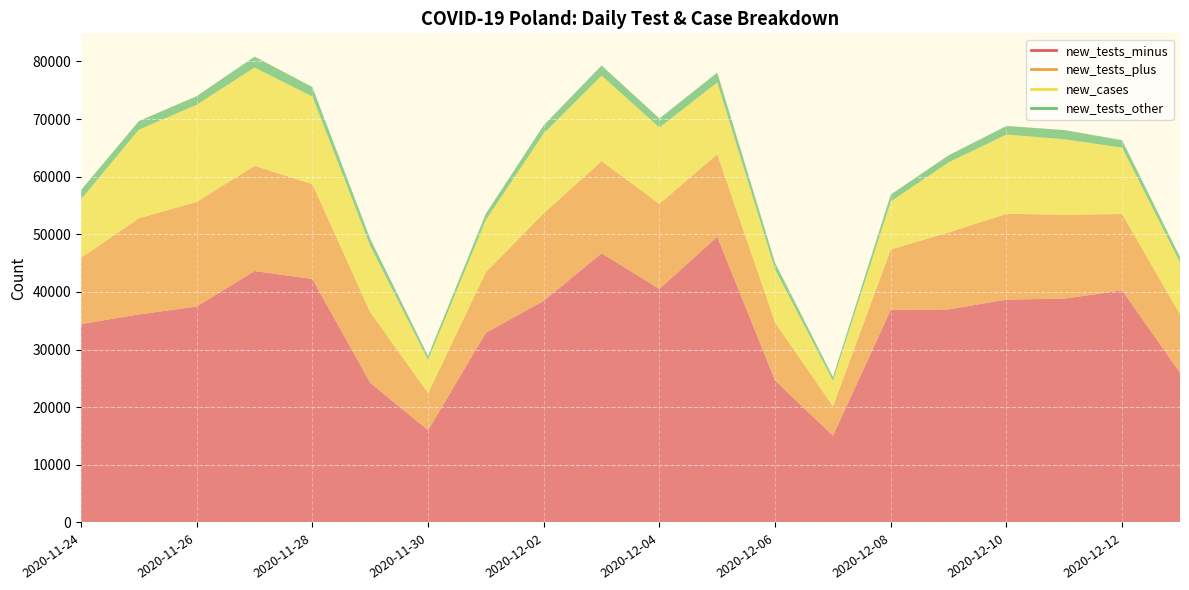

True or false: new_tests_other and new_tests_minus cross at least once.

False